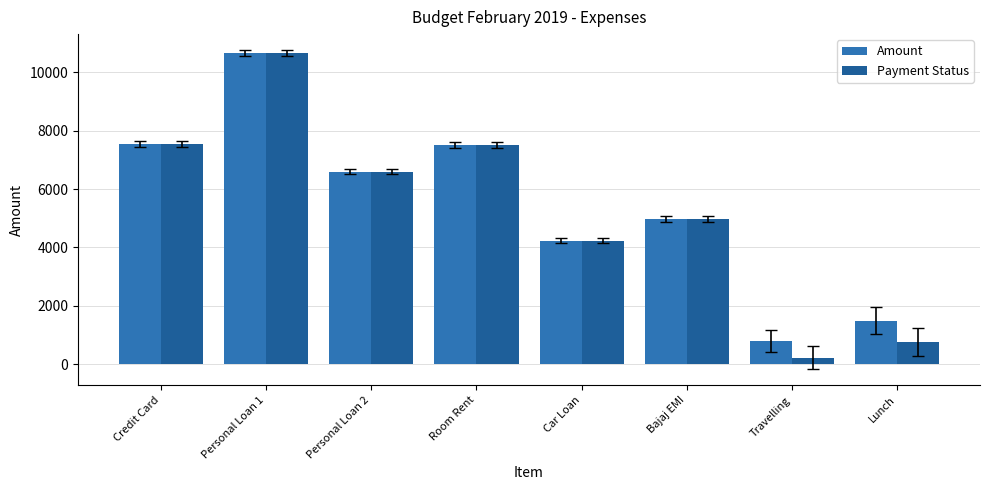

Which series has the largest total across all categories?

Amount